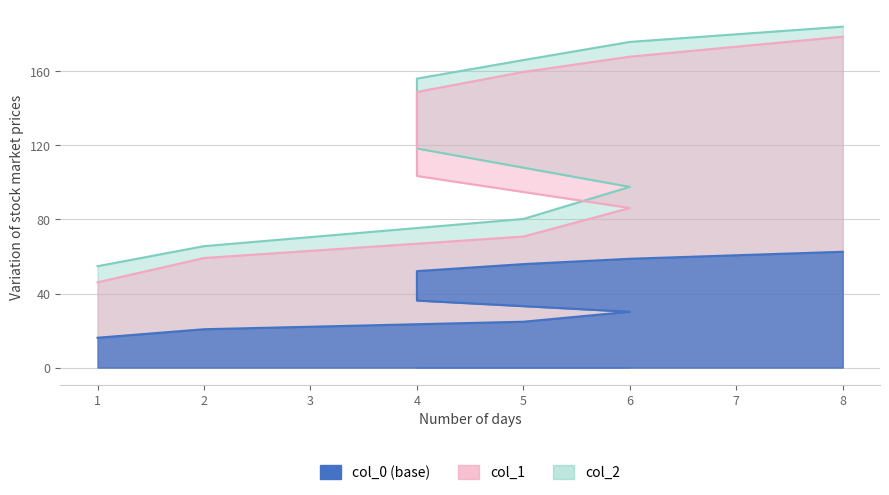

What is the greatest value displayed?

184.1